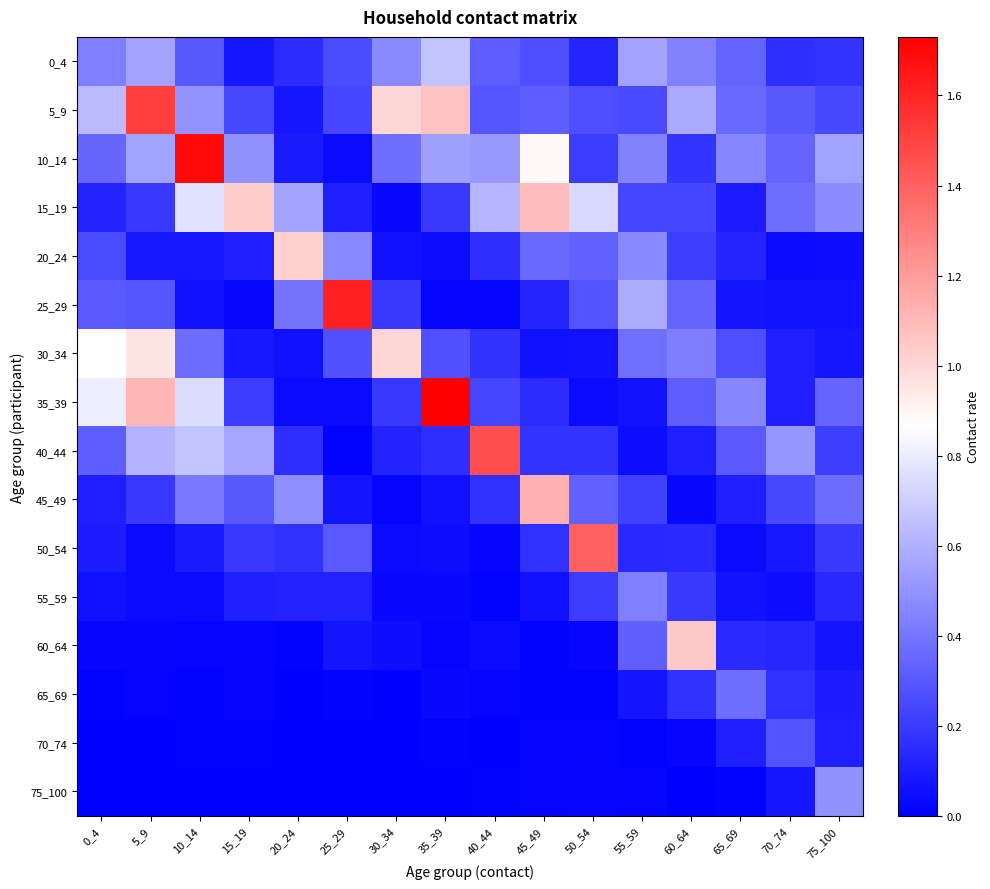

What is the total value across all series at 70_74?

3.0